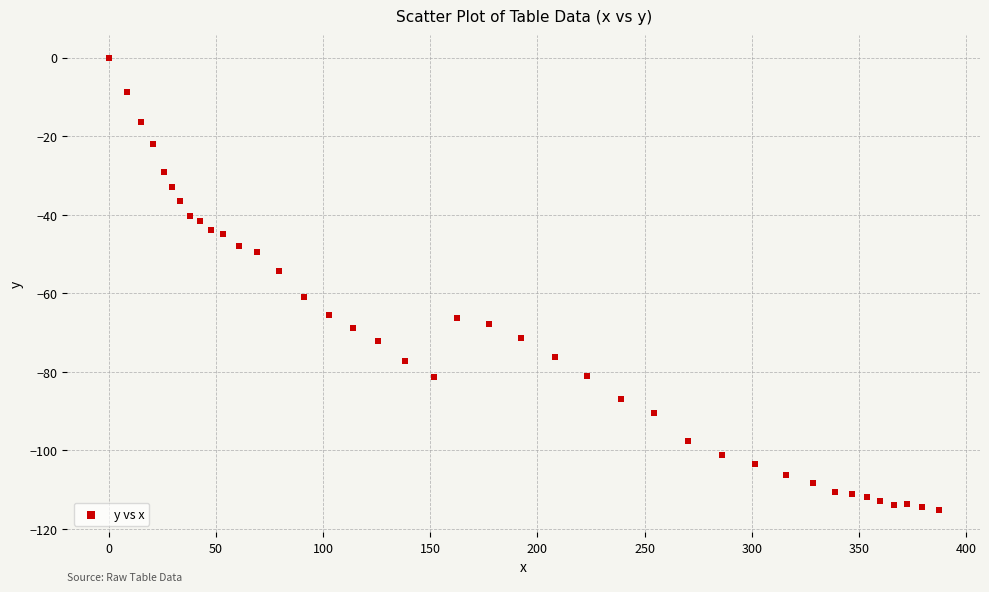

What Y value in the scatter plot is closest to -57?

-54.3